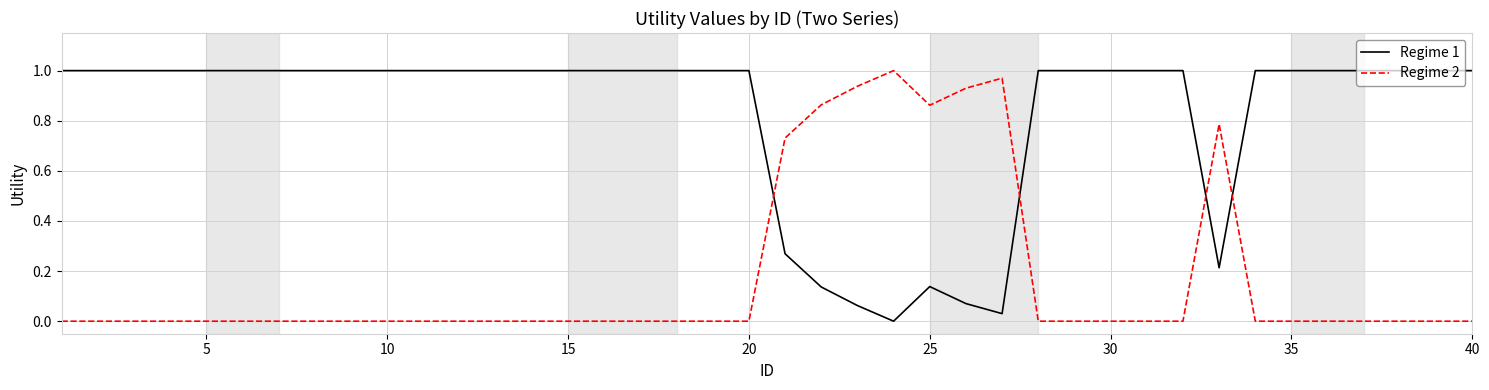

Which series has the largest total across all categories?

Regime 1